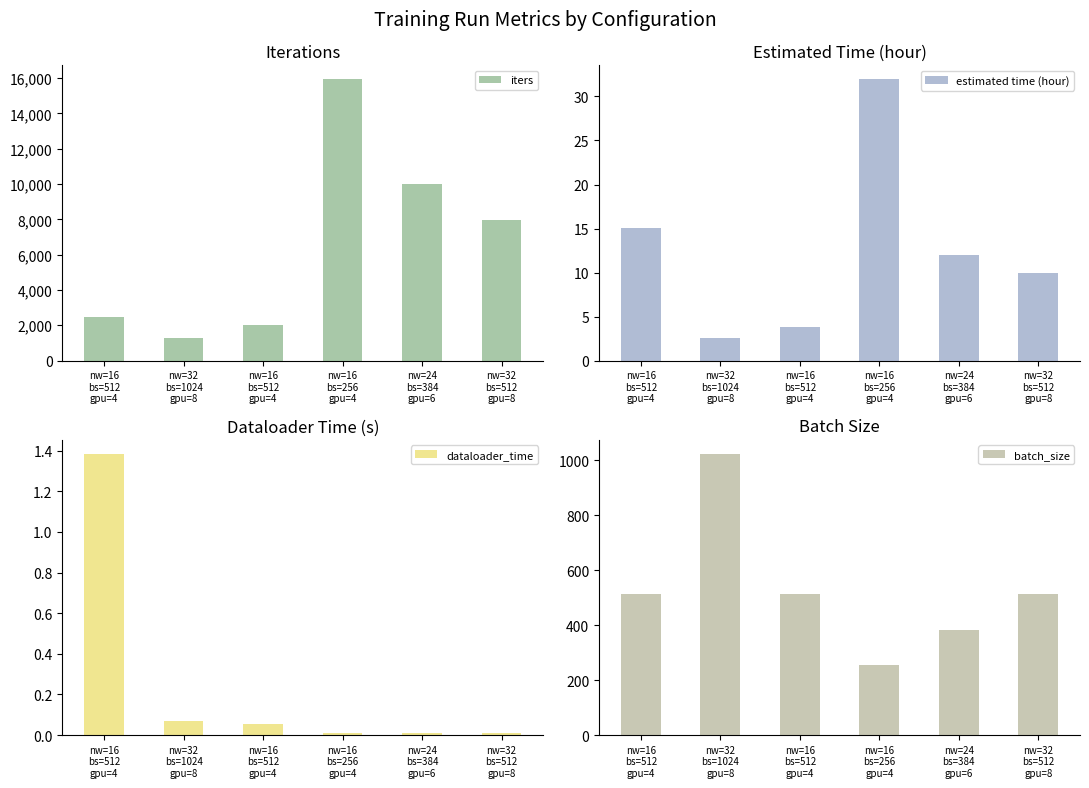

What are all the series names shown in the legend?

iters, estimated time (hour), dataloader_time, batch_size